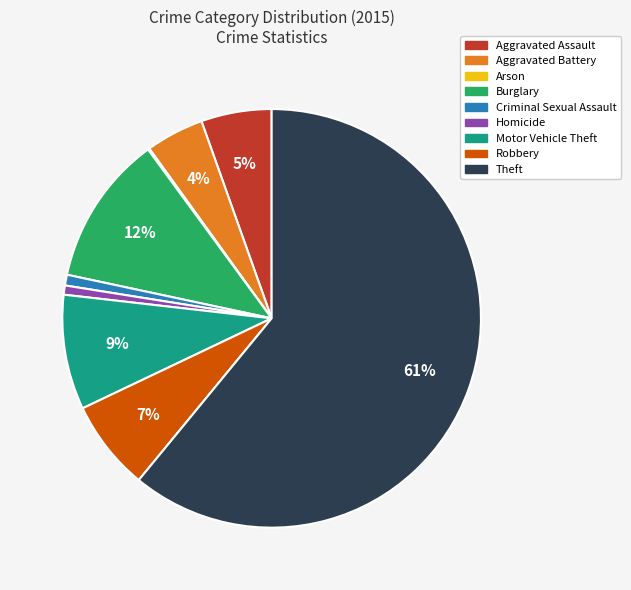

What is the ratio of the value at Criminal Sexual Assault to the value at Burglary?

0.1